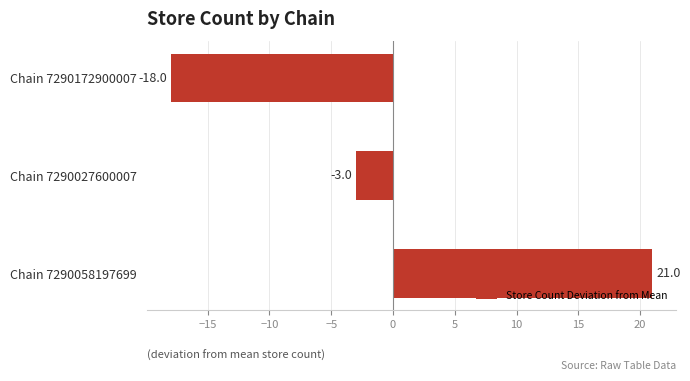

Which category has the lowest value across all series?

Chain 7290172900007